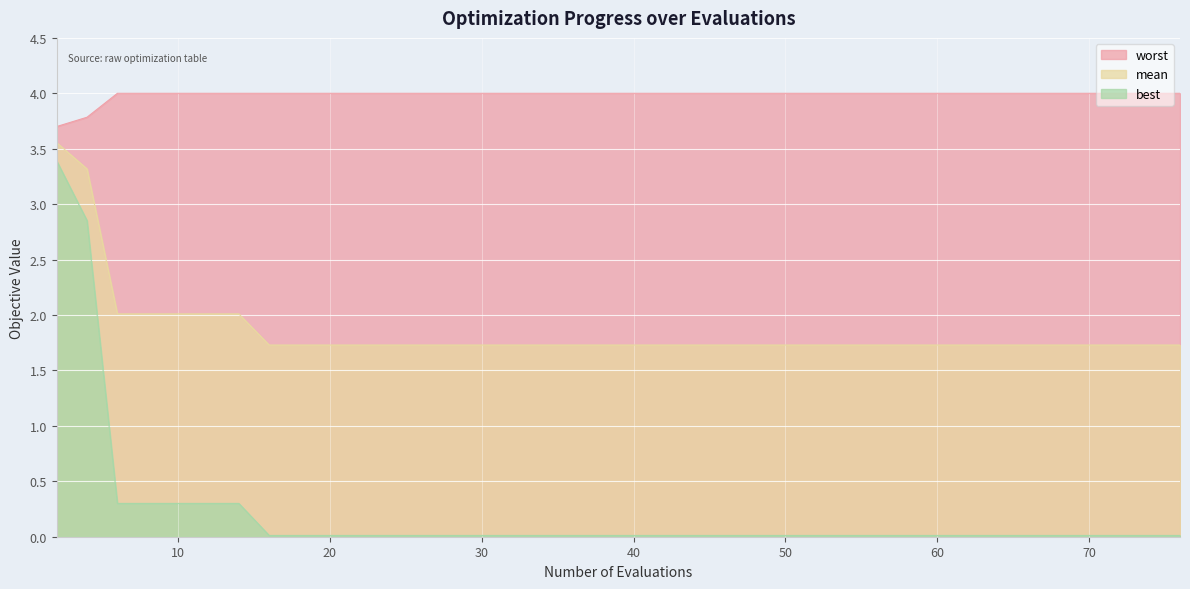

Reading left to right, extract all data points from this chart.

worst: 2=3.7	4=3.8	6=4.0	8=4.0	10=4.0	12=4.0	14=4.0	16=4.0	18=4.0	20=4.0	22=4.0	24=4.0	26=4.0	28=4.0	30=4.0	32=4.0	34=4.0	36=4.0	38=4.0	40=4.0	42=4.0	44=4.0	46=4.0	48=4.0	50=4.0	52=4.0	54=4.0	55=4.0	57=4.0	59=4.0	60=4.0	62=4.0	64=4.0	65=4.0	67=4.0	69=4.0	71=4.0	72=4.0	74=4.0	76=4.0
mean: 2=3.6	4=3.3	6=2.0	8=2.0	10=2.0	12=2.0	14=2.0	16=1.7	18=1.7	20=1.7	22=1.7	24=1.7	26=1.7	28=1.7	30=1.7	32=1.7	34=1.7	36=1.7	38=1.7	40=1.7	42=1.7	44=1.7	46=1.7	48=1.7	50=1.7	52=1.7	54=1.7	55=1.7	57=1.7	59=1.7	60=1.7	62=1.7	64=1.7	65=1.7	67=1.7	69=1.7	71=1.7	72=1.7	74=1.7	76=1.7
best: 2=3.4	4=2.9	6=0.3	8=0.3	10=0.3	12=0.3	14=0.3	16=0.0	18=0.0	20=0.0	22=0.0	24=0.0	26=0.0	28=0.0	30=0.0	32=0.0	34=0.0	36=0.0	38=0.0	40=0.0	42=0.0	44=0.0	46=0.0	48=0.0	50=0.0	52=0.0	54=0.0	55=0.0	57=0.0	59=0.0	60=0.0	62=0.0	64=0.0	65=0.0	67=0.0	69=0.0	71=0.0	72=0.0	74=0.0	76=0.0